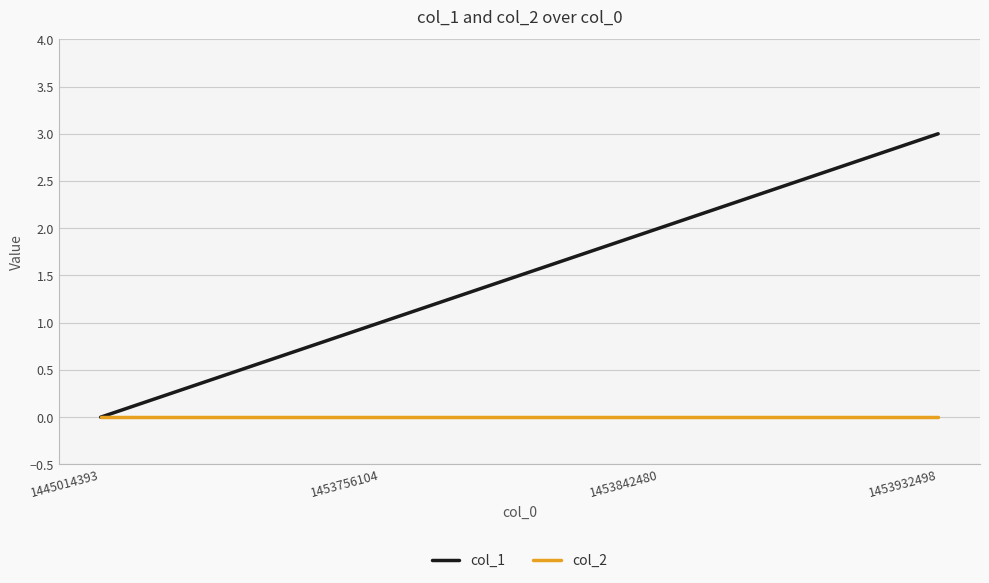

Read the col_1 value at 1453932498.

3